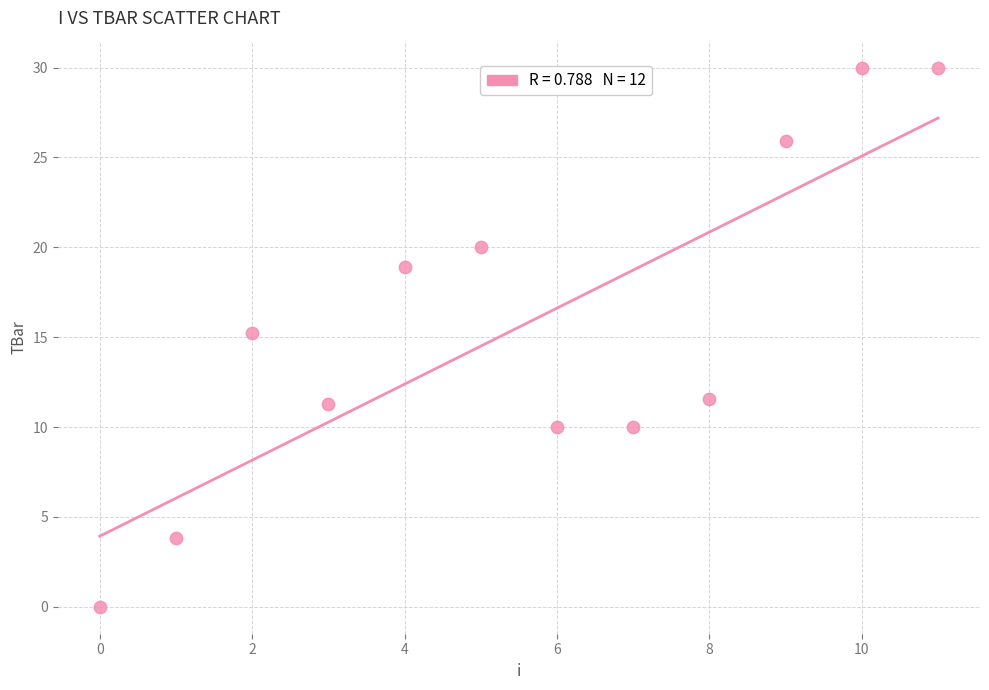

What is the range of Y values (max minus min)?

30.0